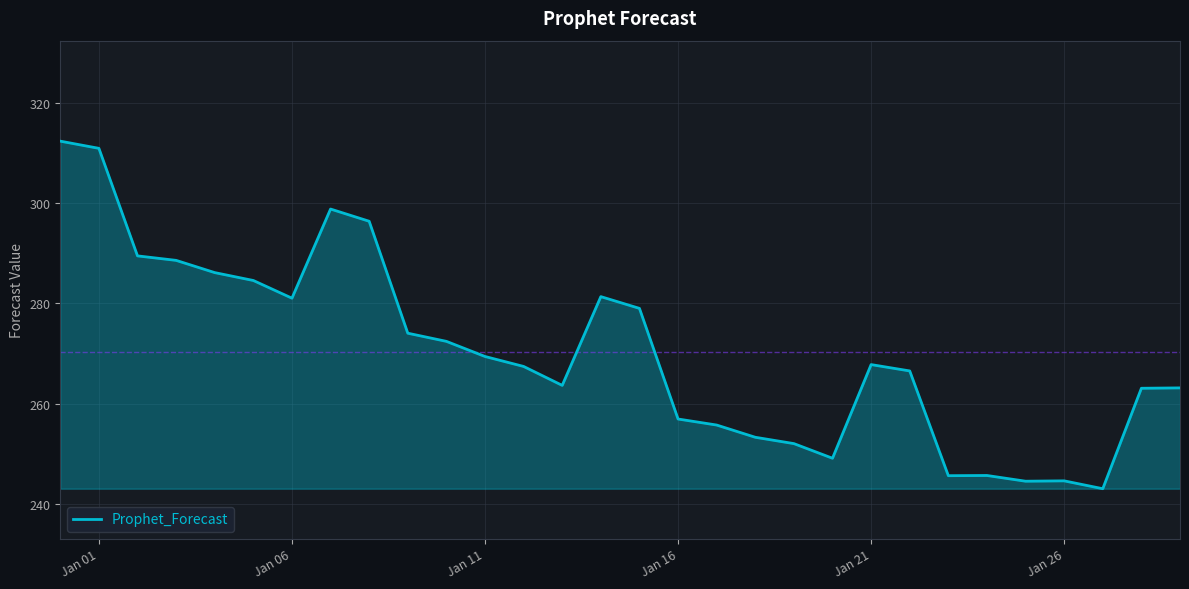

What is the maximum value shown in the chart?

312.3